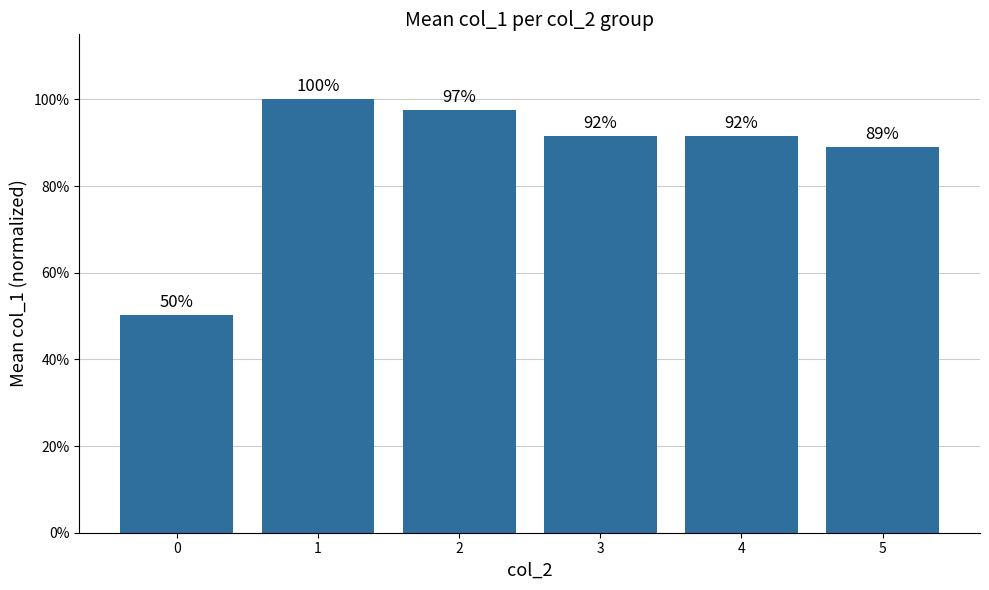

Are the bars horizontal?

No